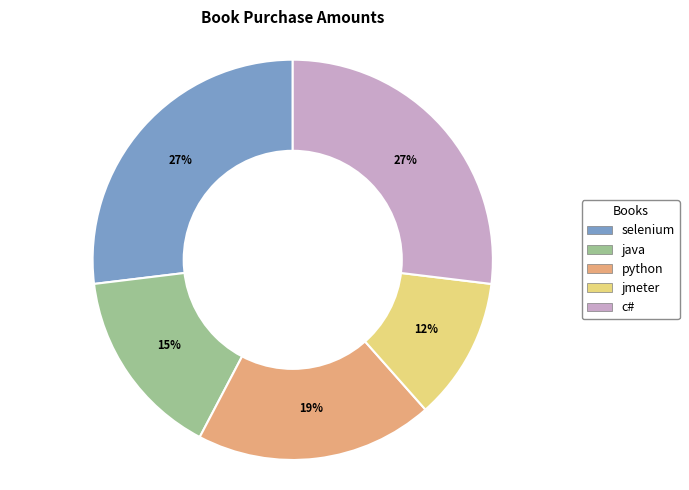

Does c# account for over 50% of the chart?

No